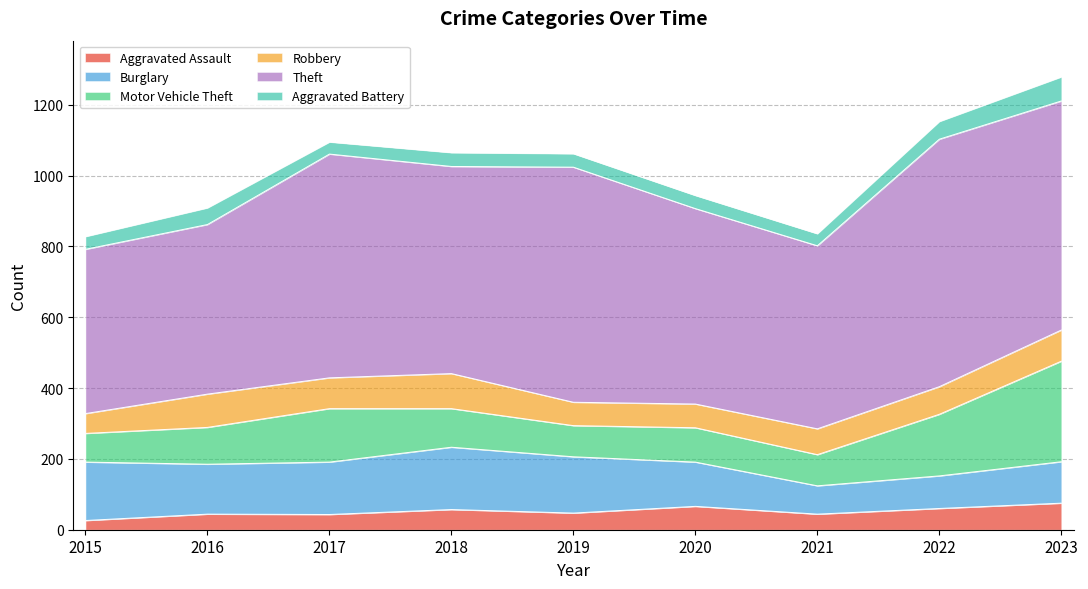

What is the maximum value for Motor Vehicle Theft?

284